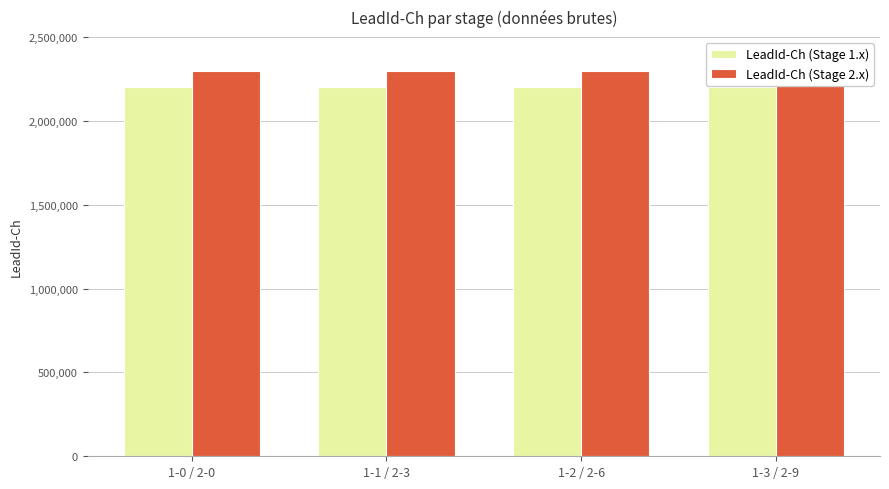

What is the minimum value for LeadId-Ch (Stage 2.x)?

2300001